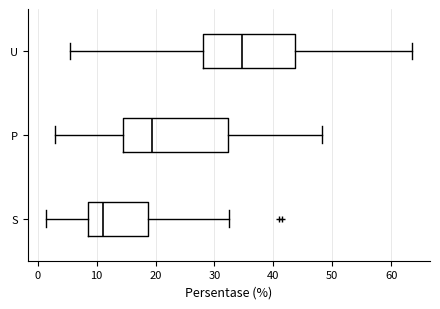

Comparing the boxes themselves (not the whiskers), which one is the widest?

P